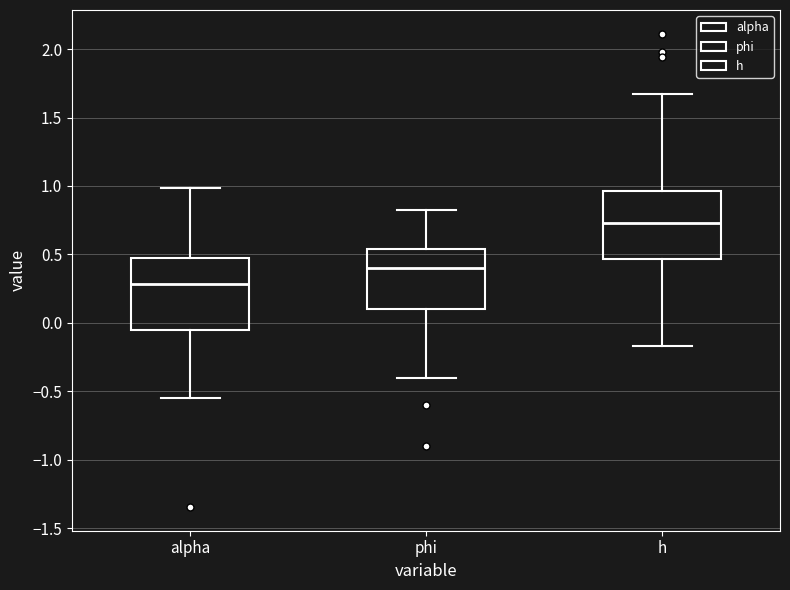

Reading left to right, read every box against the y-axis: the position of its median line, the range the box covers, and the ends of its whiskers. The values are not printed on the chart, so give them approximately, as read against the axis.

alpha: median 0.30, box -0.05 to 0.45, whiskers -0.55 to 1.00
phi: median 0.40, box 0.10 to 0.55, whiskers -0.40 to 0.85
h: median 0.75, box 0.45 to 0.95, whiskers -0.15 to 1.65